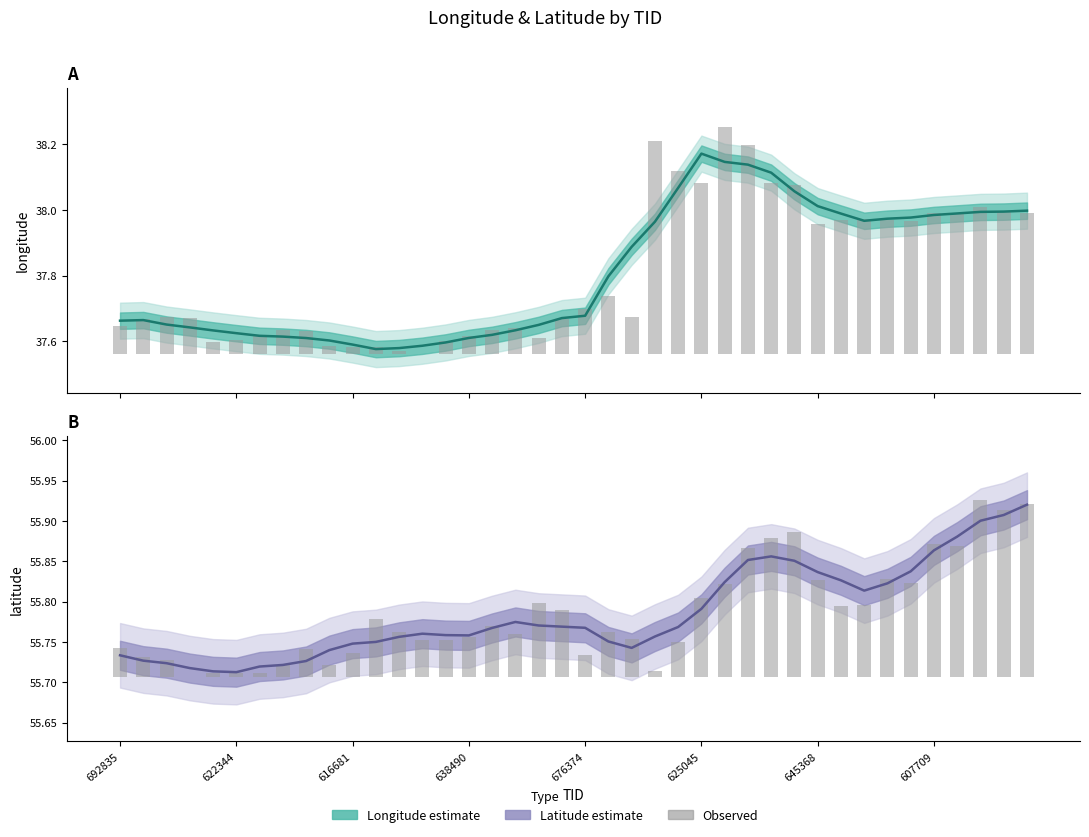

Which category has the lowest value in the longitude (estimate) series?

11